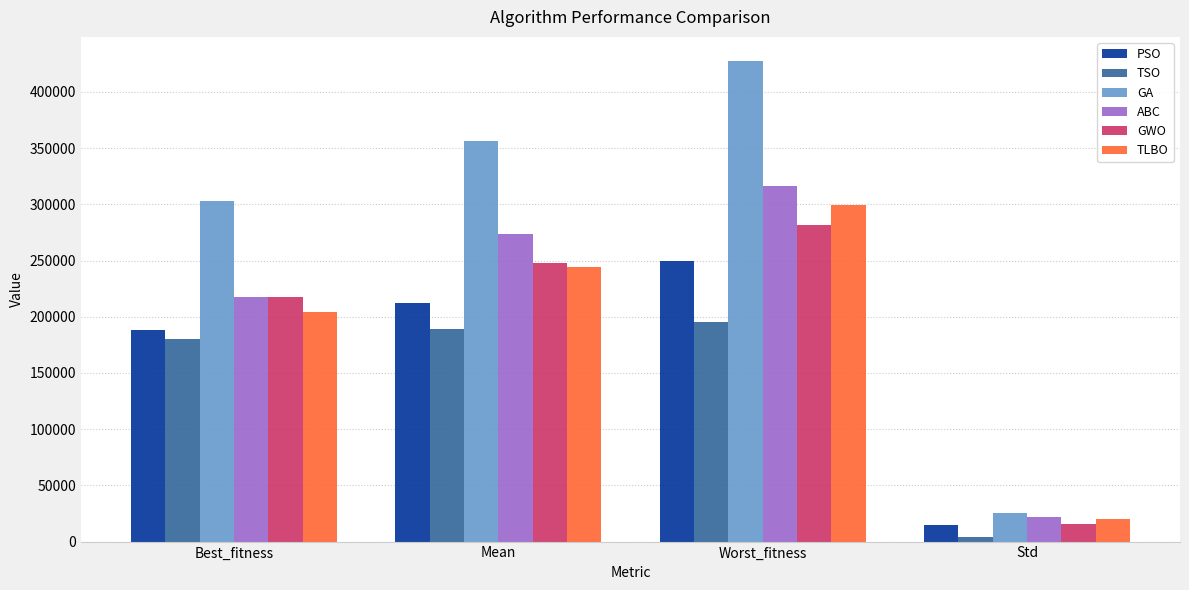

What is the average value of the PSO series?

166029.7